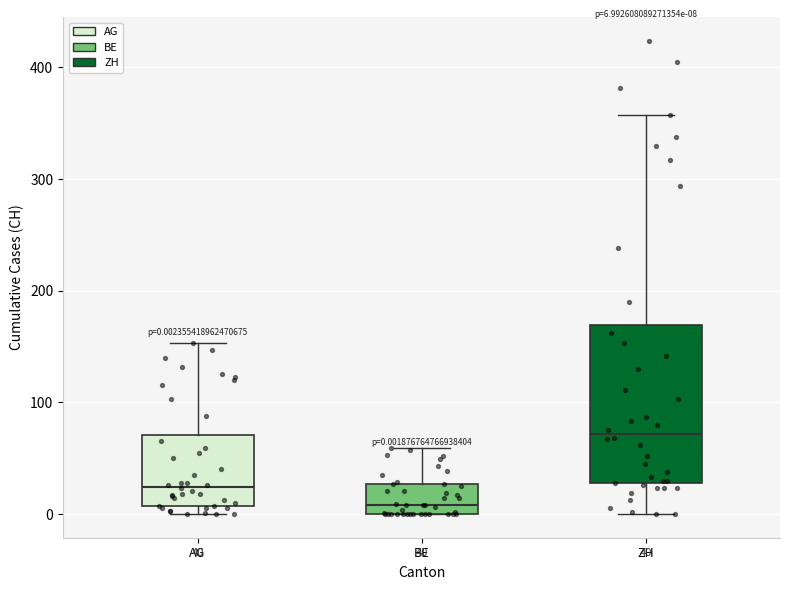

Comparing the boxes themselves (not the whiskers), which one is the tallest?

ZH